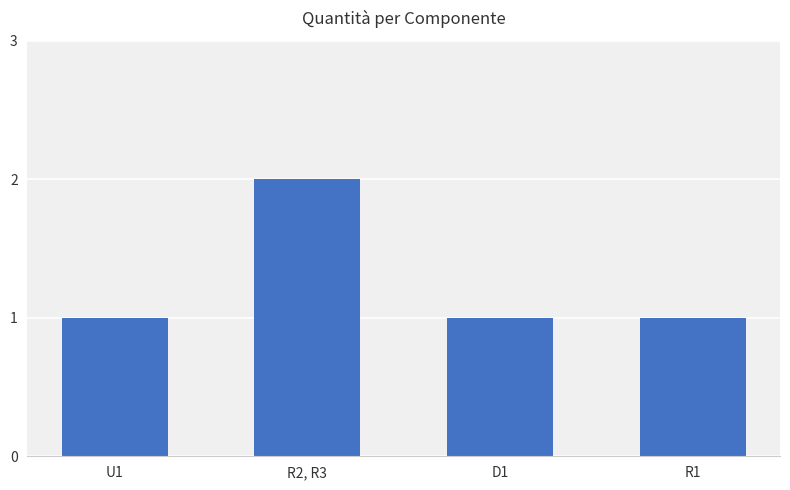

Reading left to right, list all the values displayed in this chart.

1	2	1	1